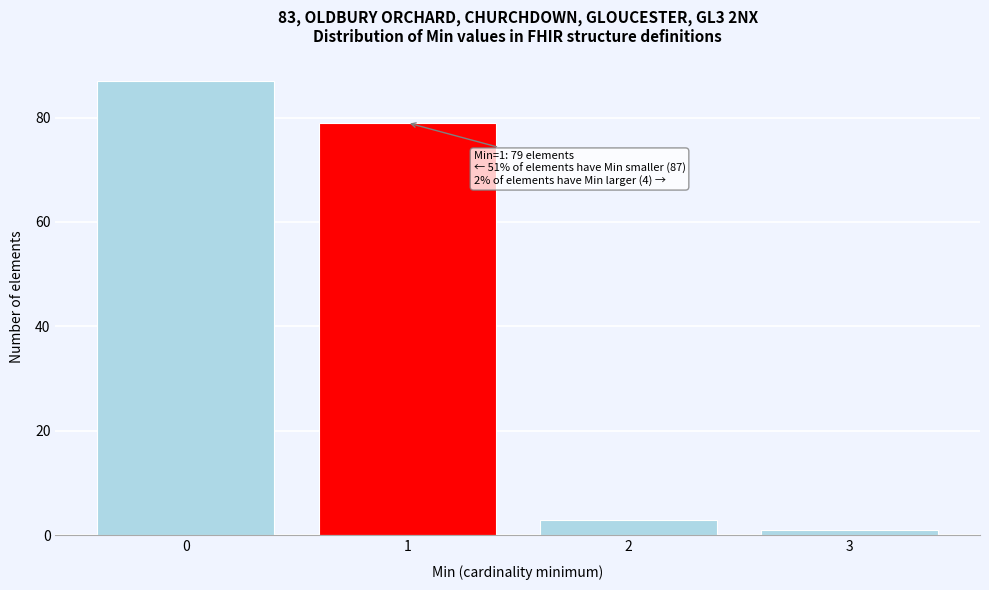

Reading left to right, transcribe all the data shown in this chart.

87	79	3	1